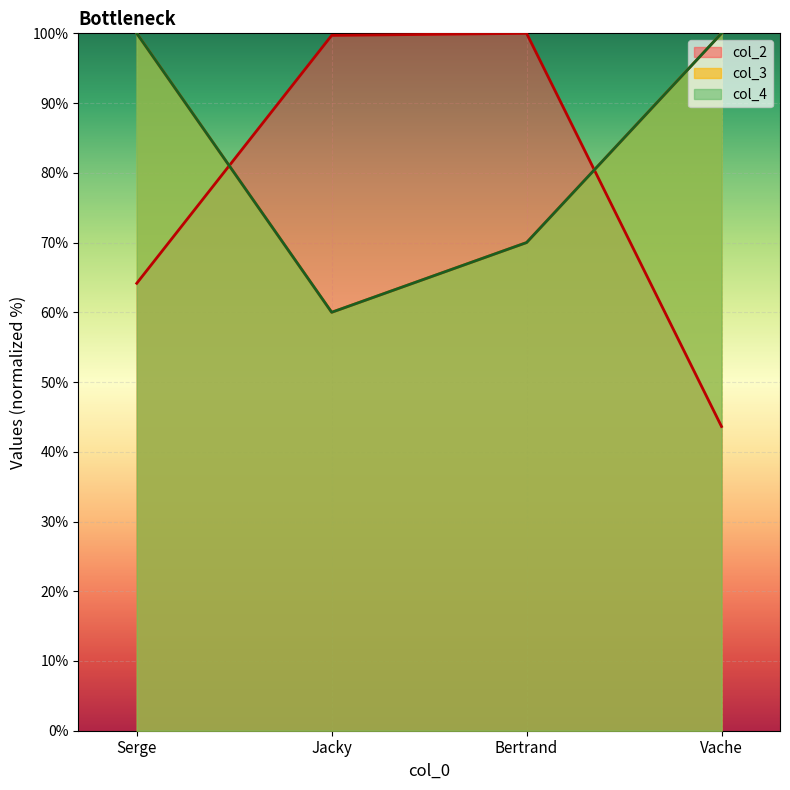

What is the maximum value for col_4?

100